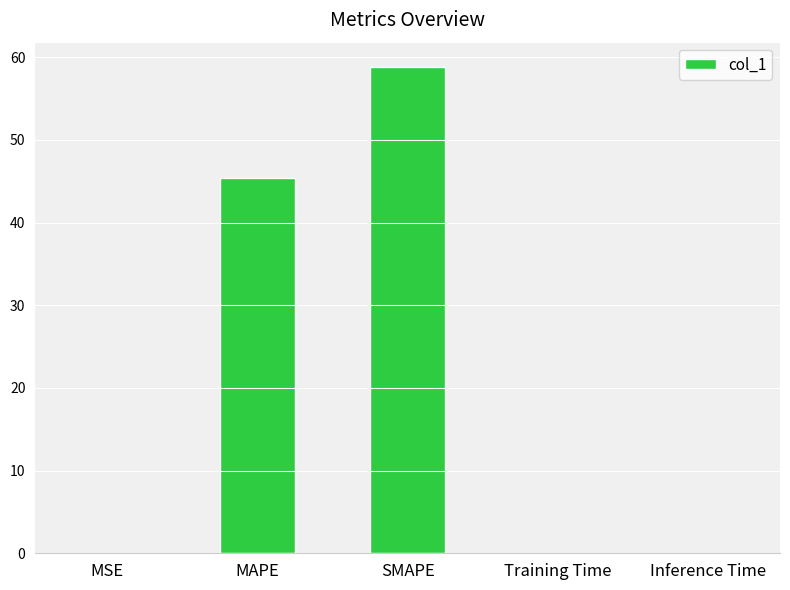

Which label corresponds to the largest value in the chart?

SMAPE